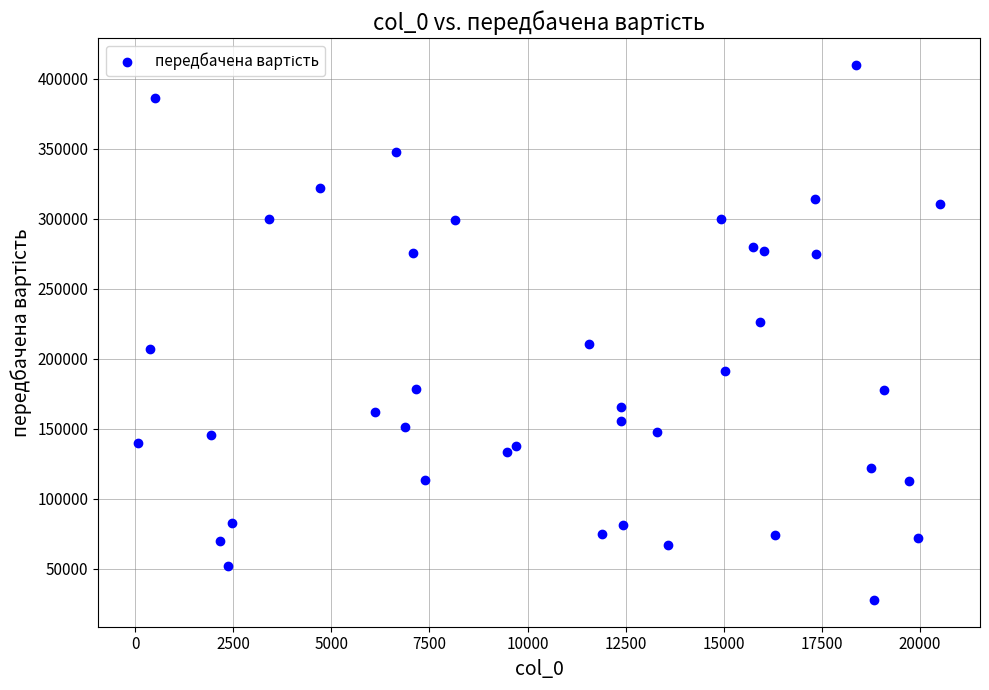

What is the range of Y values (max minus min)?

382280.8